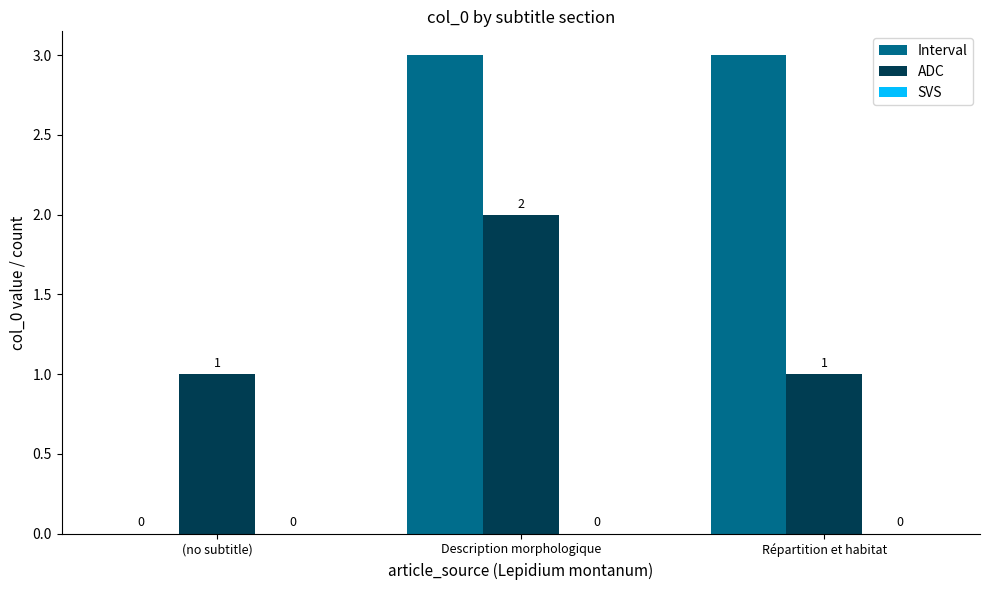

What is the total value across all series at Description morphologique?

5